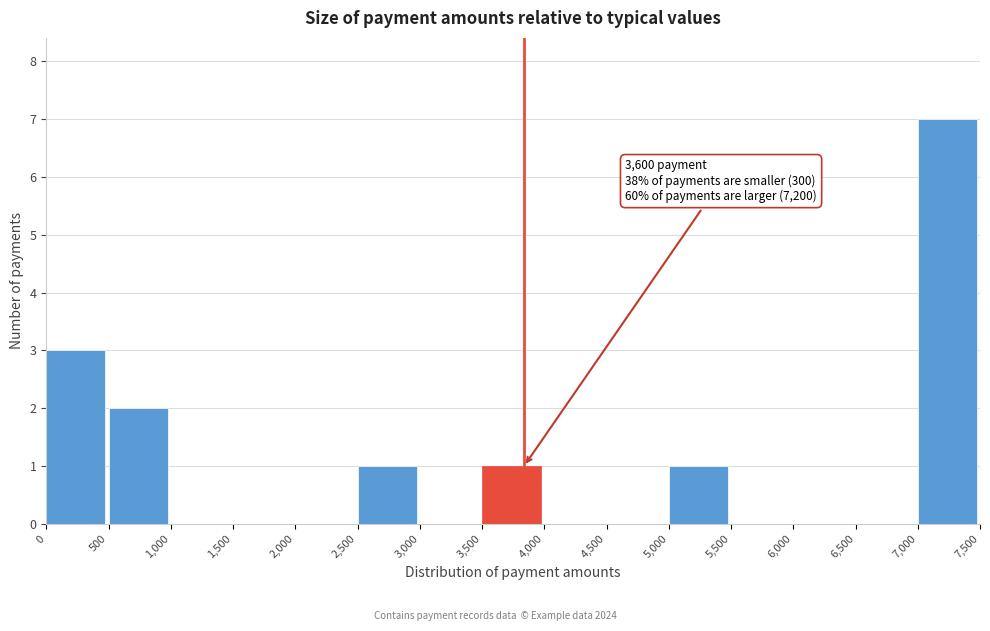

Over which range of the x-axis is the bar tallest?

7,000 to 7,500